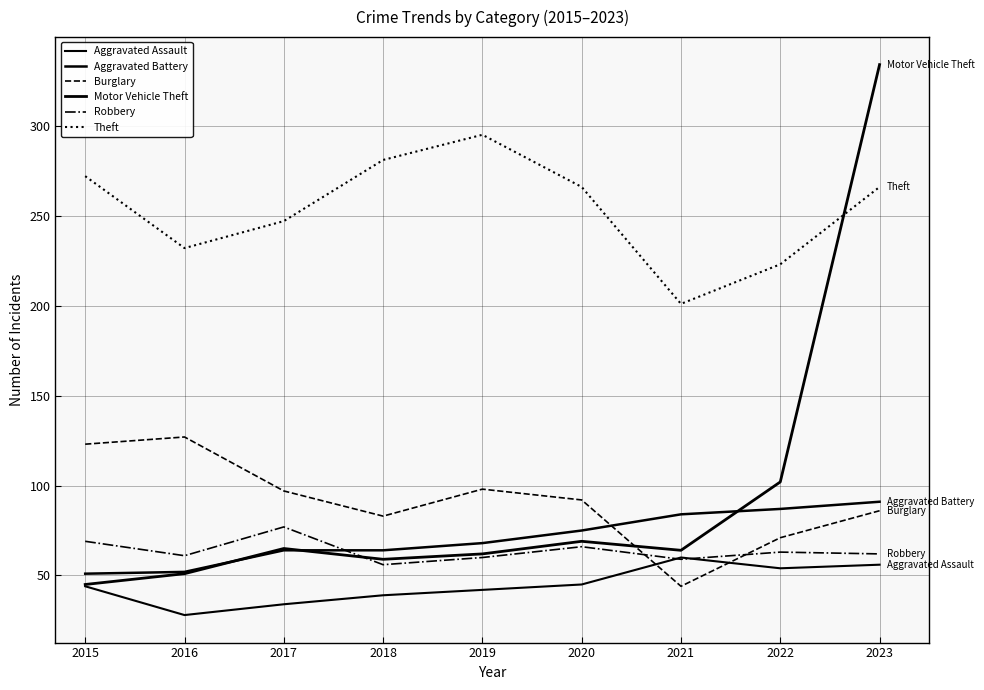

How many lines are shown in the chart?

6